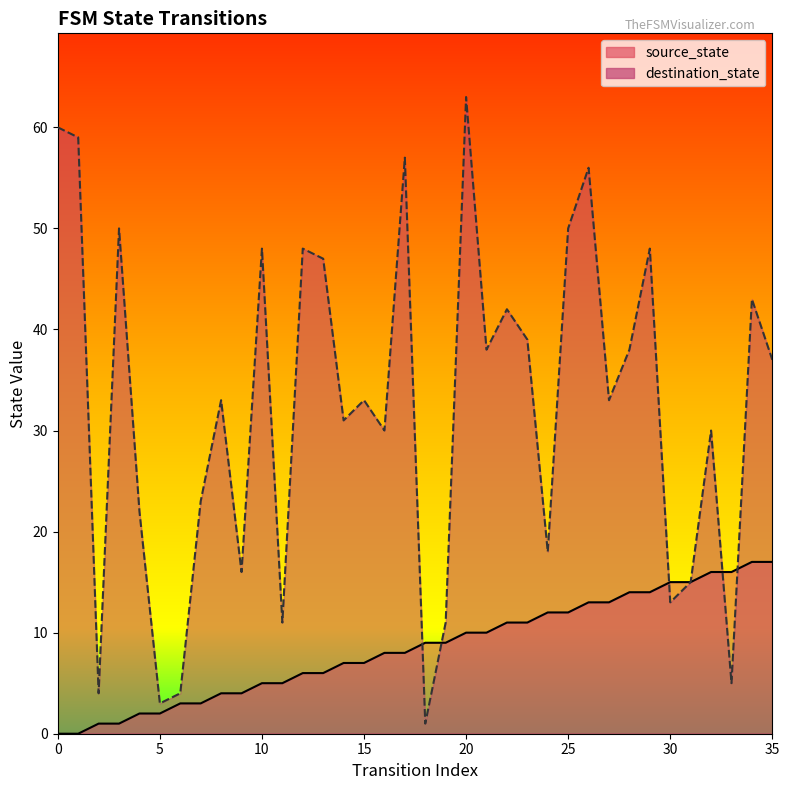

Reading right to left, extract all data points from this chart.

source_state: 17	17	16	16	15	15	14	14	13	13	12	12	11	11	10	10	9	9	8	8	7	7	6	6	5	5	4	4	3	3	2	2	1	1	0	0
destination_state: 37	43	5	30	15	13	48	38	33	56	50	18	39	42	38	63	11	1	57	30	33	31	47	48	11	48	16	33	23	4	3	22	50	4	59	60